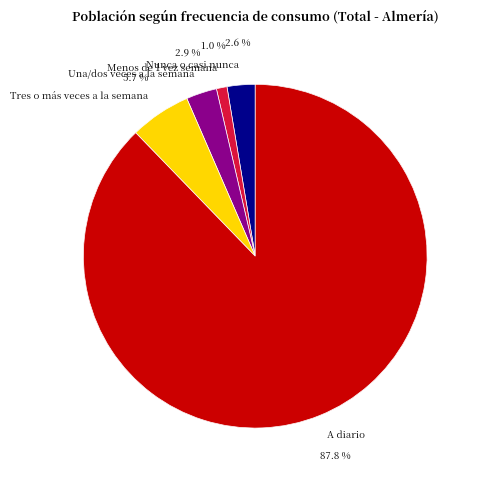

Which slice represents more than half of the pie?

A diario